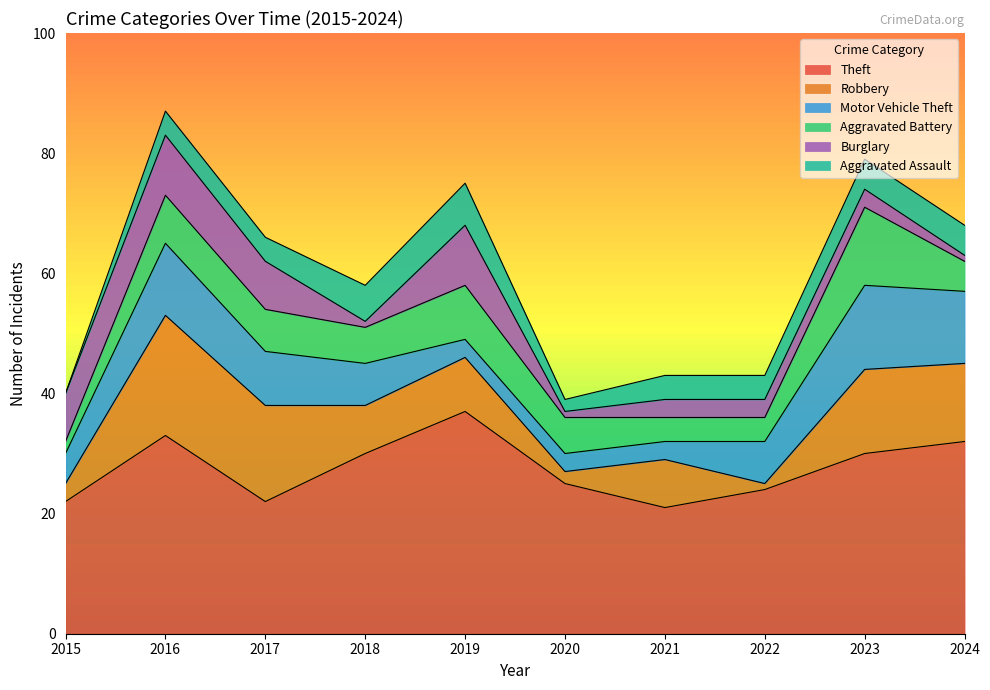

What are all the series names shown in the legend?

Theft, Robbery, Motor Vehicle Theft, Aggravated Battery, Burglary, Aggravated Assault